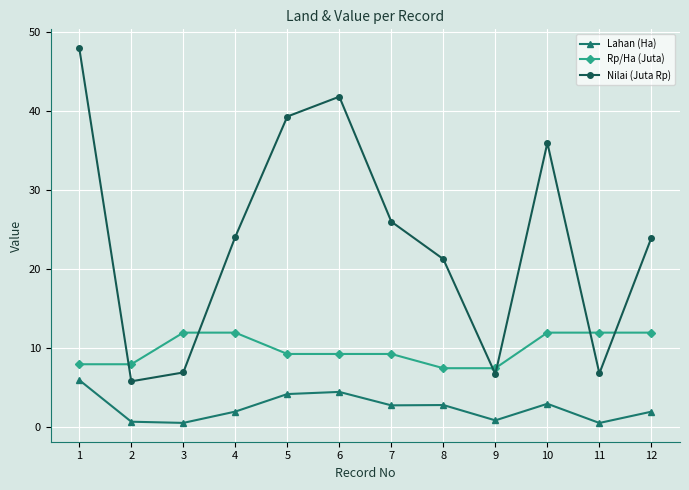

How many intersections are there between Nilai (Juta Rp) and Rp/Ha (Juta)?

6